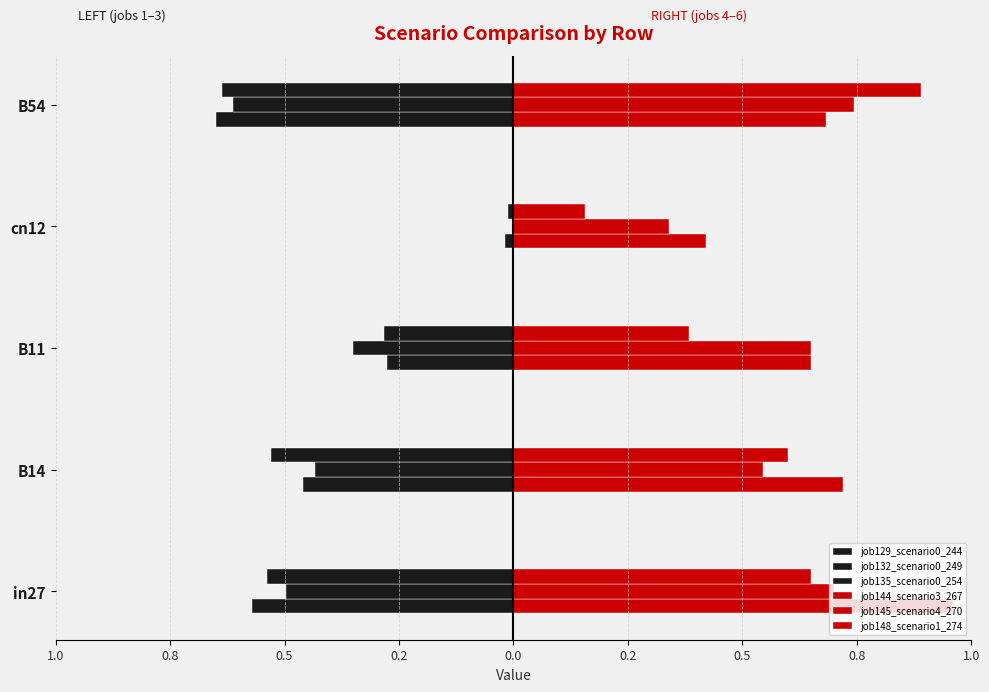

Which series has the largest range (max minus min)?

job148_scenario1_274